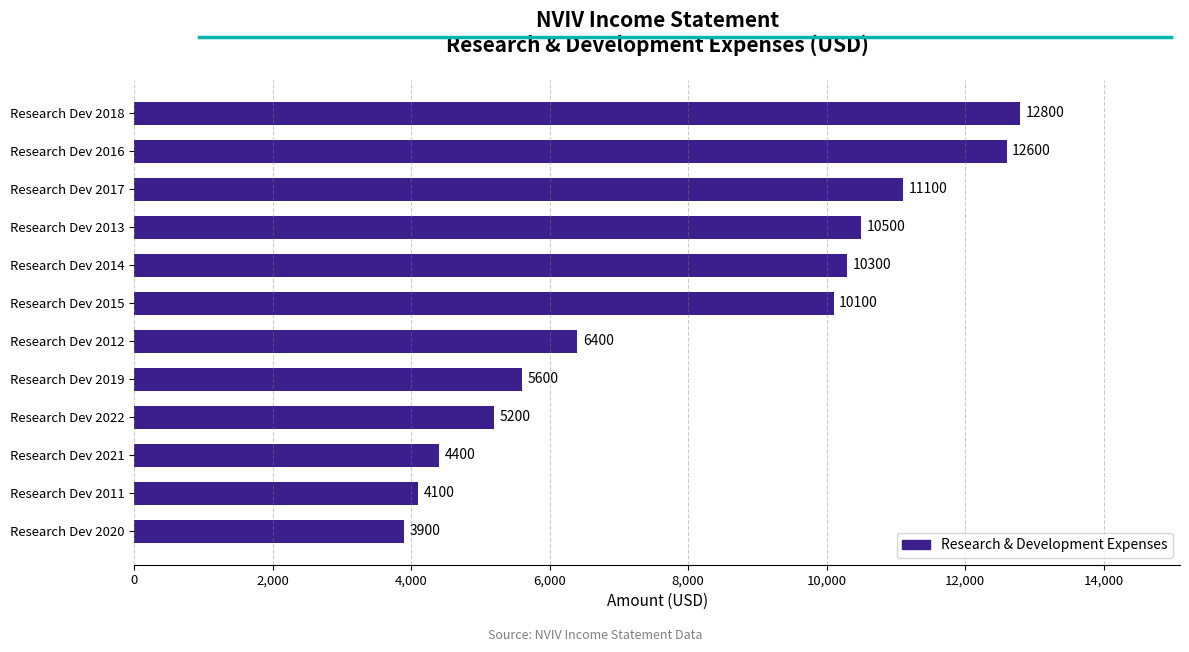

Reading bottom to top, what are all the values shown in this chart?

Research Dev 2020=3900	Research Dev 2011=4100	Research Dev 2021=4400	Research Dev 2022=5200	Research Dev 2019=5600	Research Dev 2012=6400	Research Dev 2015=10100	Research Dev 2014=10300	Research Dev 2013=10500	Research Dev 2017=11100	Research Dev 2016=12600	Research Dev 2018=12800